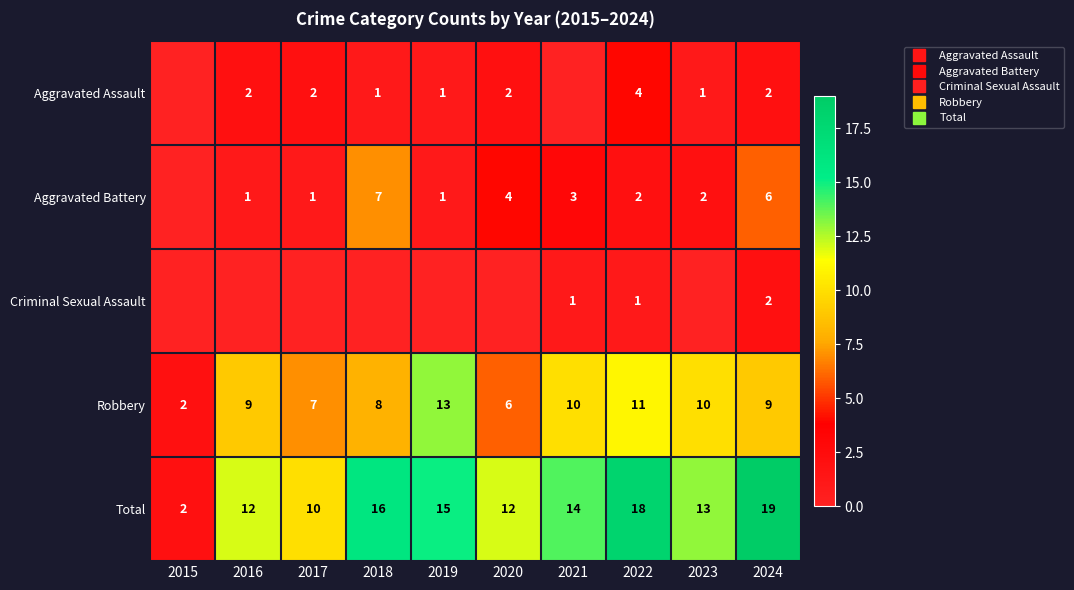

Is the value of Total at 2024 greater than the value of Aggravated Battery at 2016?

Yes